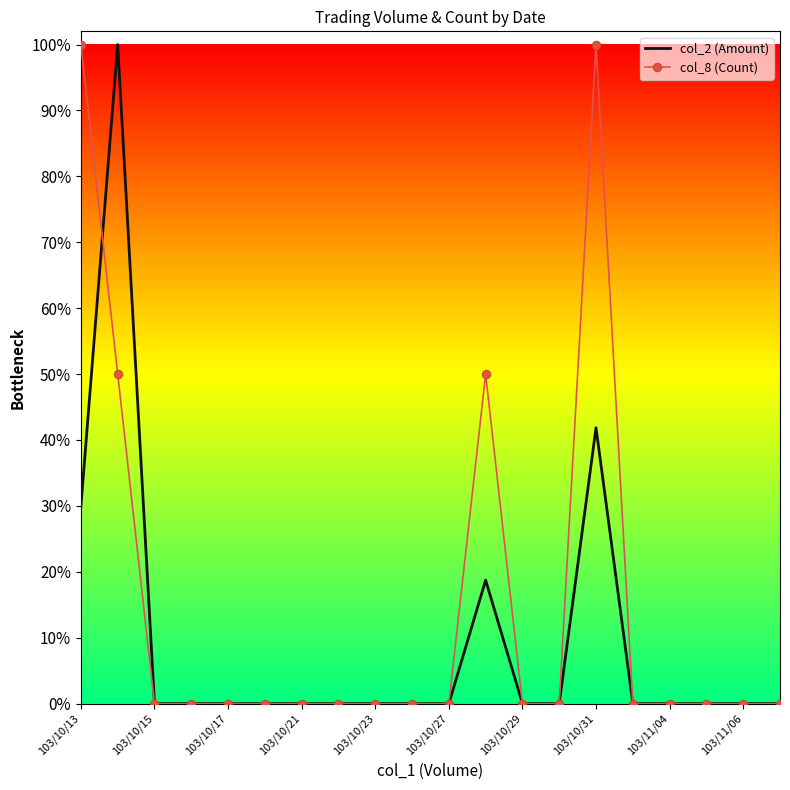

Where is col_8 (Count) nearest to the value 0?

103/10/15